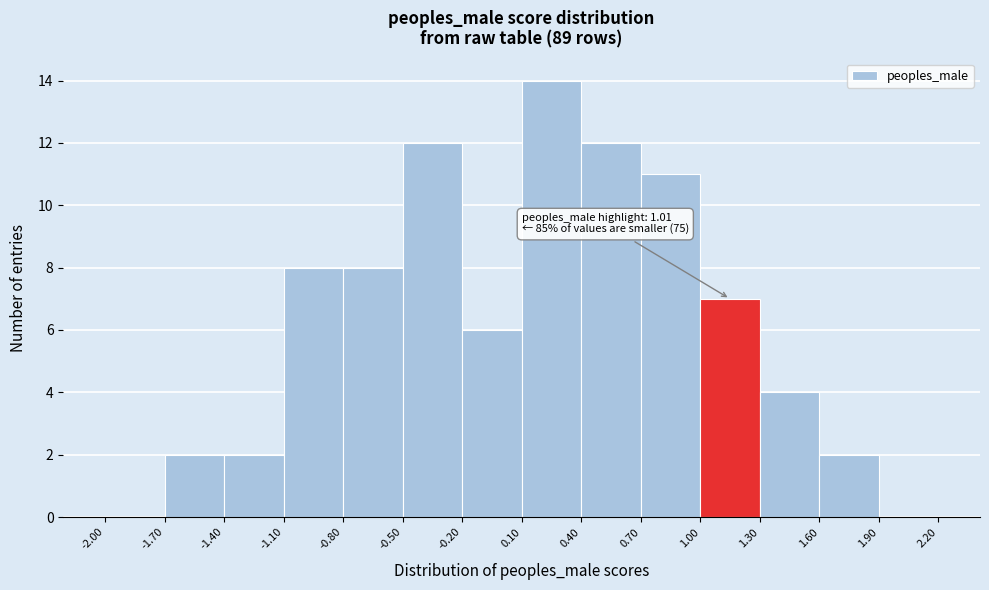

Which range on the x-axis has the tallest bar?

0.10 to 0.40